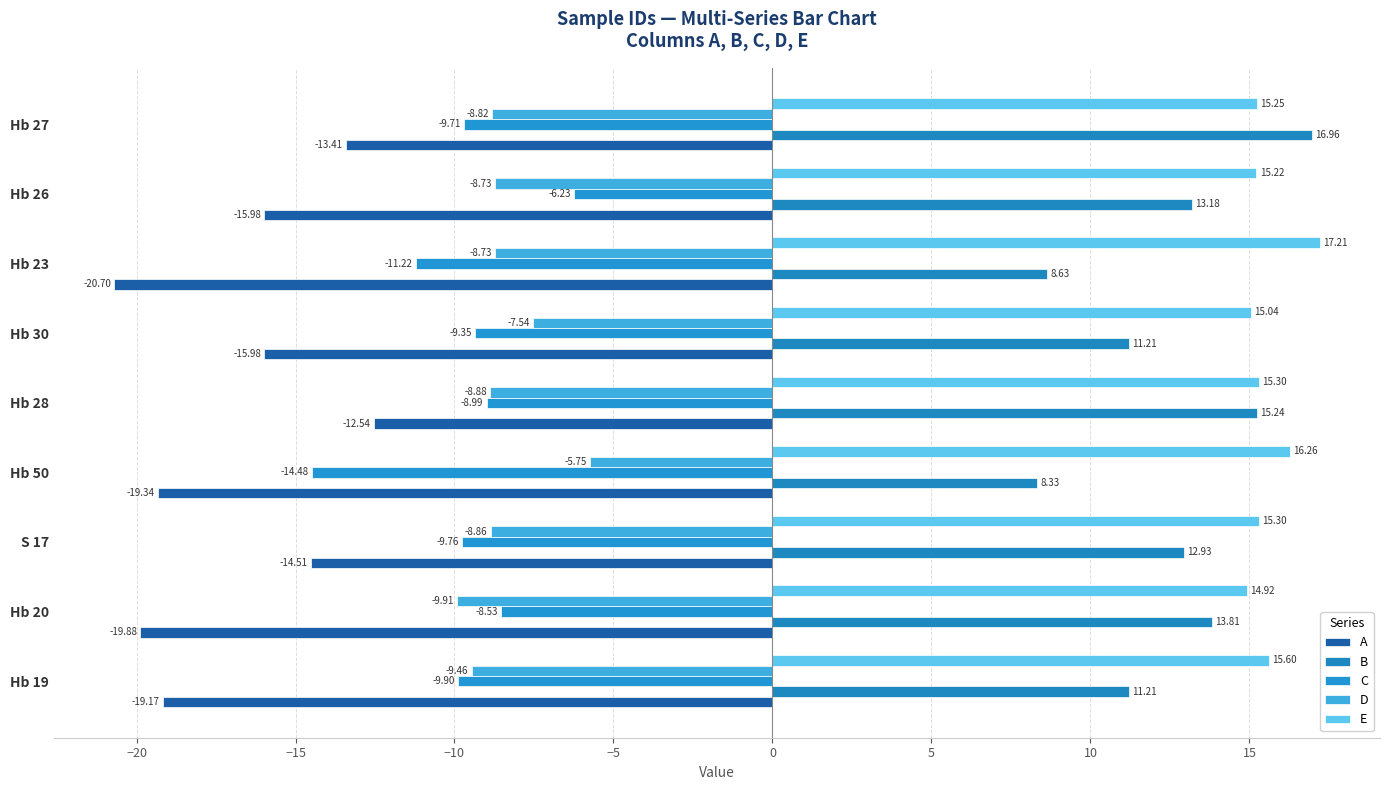

How many data points does each series have?

9